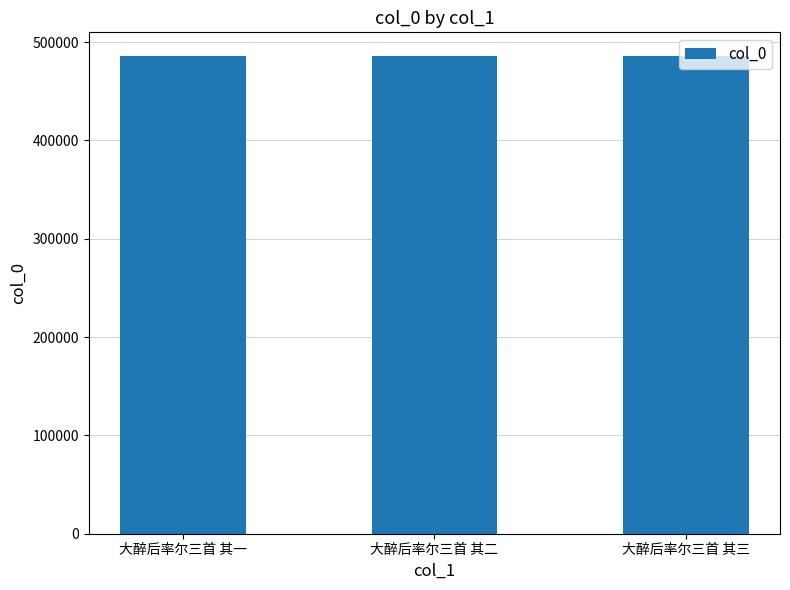

What is the label of the 1st bar from the right?

大醉后率尔三首 其三